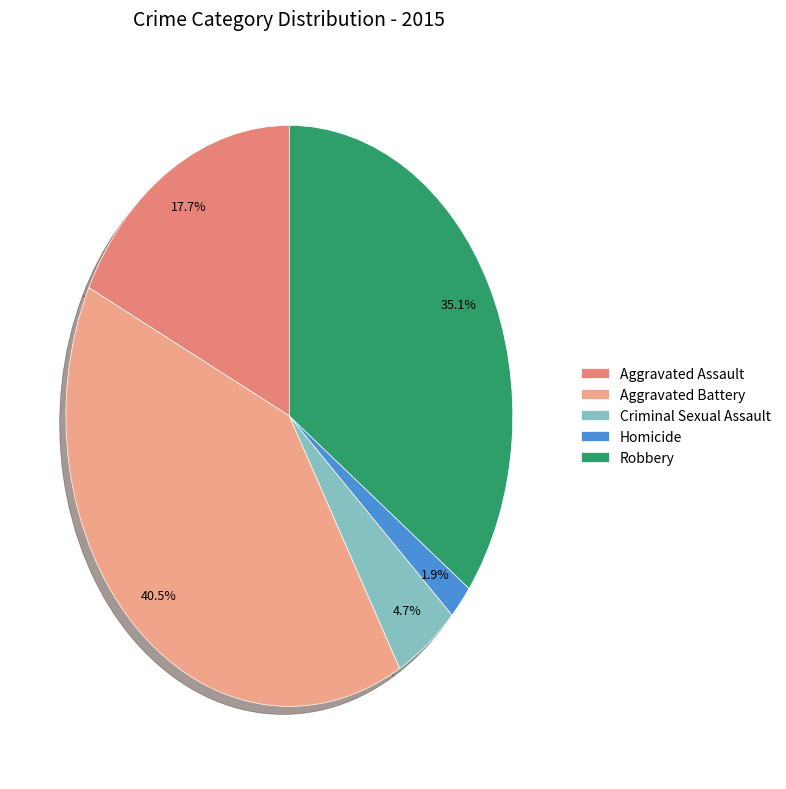

What percentage is the Criminal Sexual Assault slice, to the nearest percent?

5%